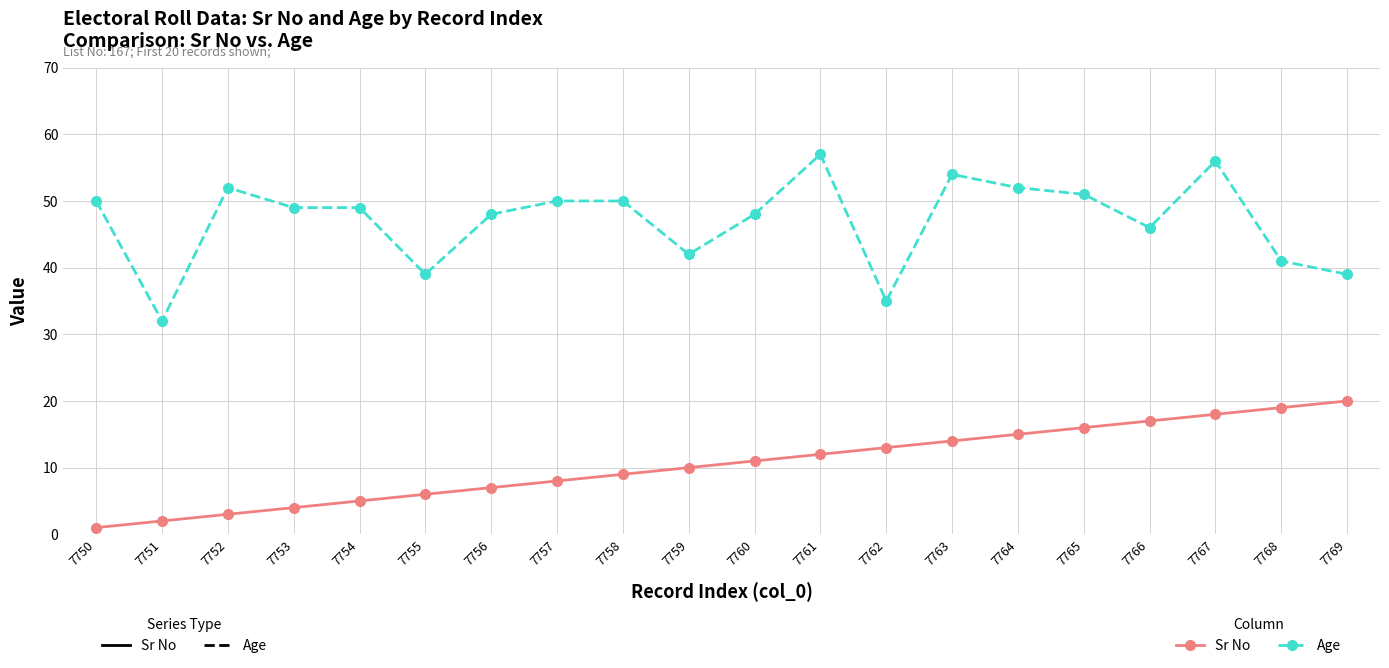

Rank the categories by Sr No value from lowest to highest.

7750, 7751, 7752, 7753, 7754, 7755, 7756, 7757, 7758, 7759, 7760, 7761, 7762, 7763, 7764, 7765, 7766, 7767, 7768, 7769